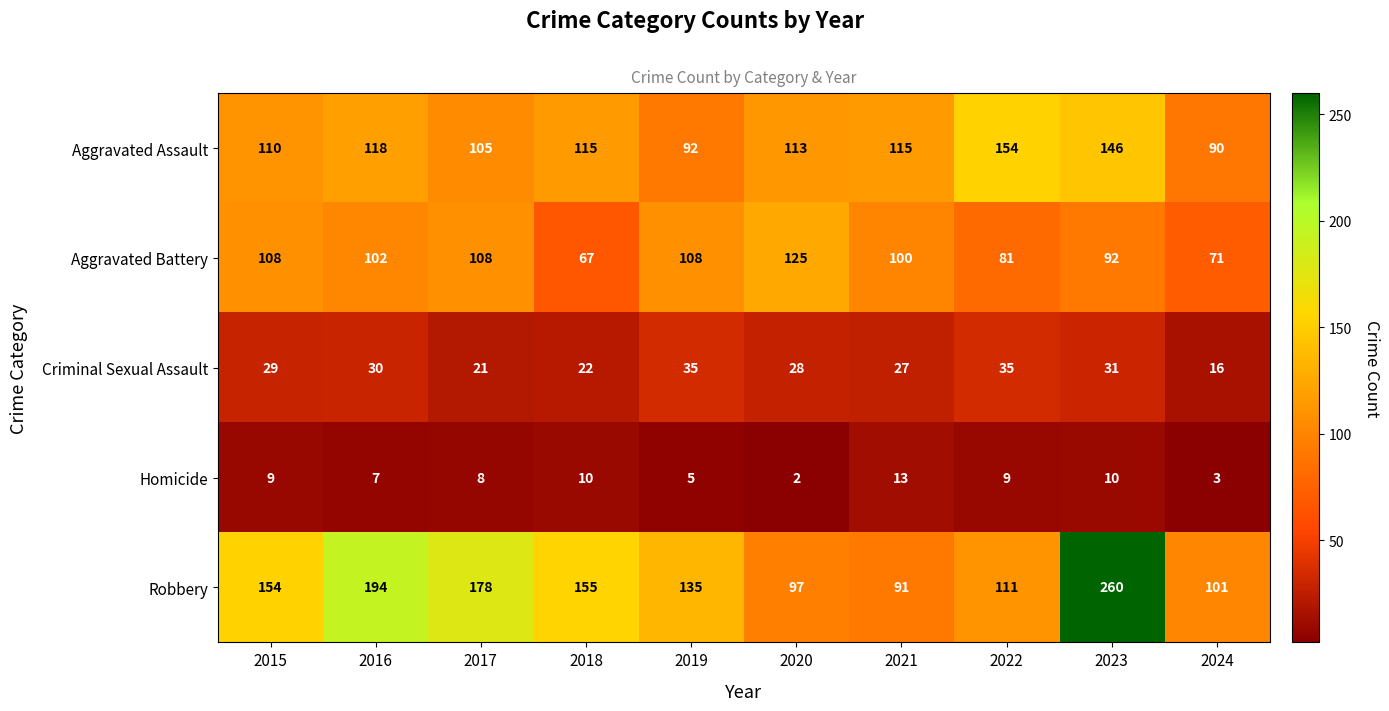

Rank the series at 2022 from lowest to highest value.

Homicide, Criminal Sexual Assault, Aggravated Battery, Robbery, Aggravated Assault